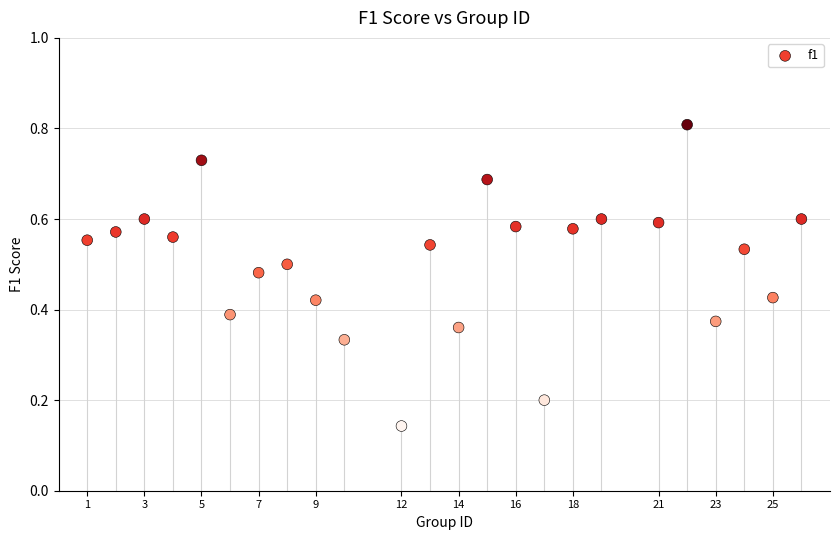

What is the range of X values (max minus min)?

25.0